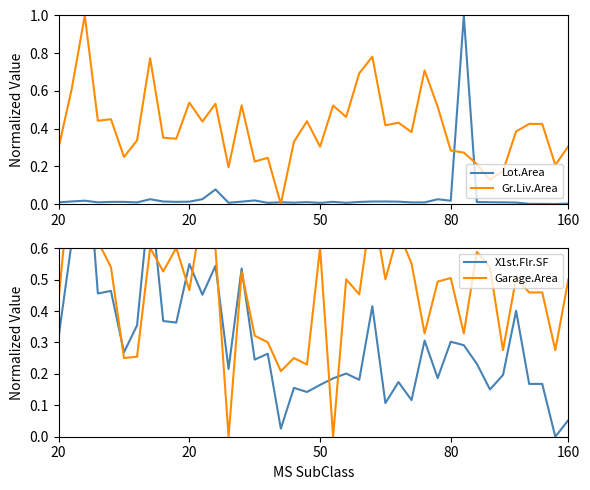

What is the label of the 21st point from the left?

50